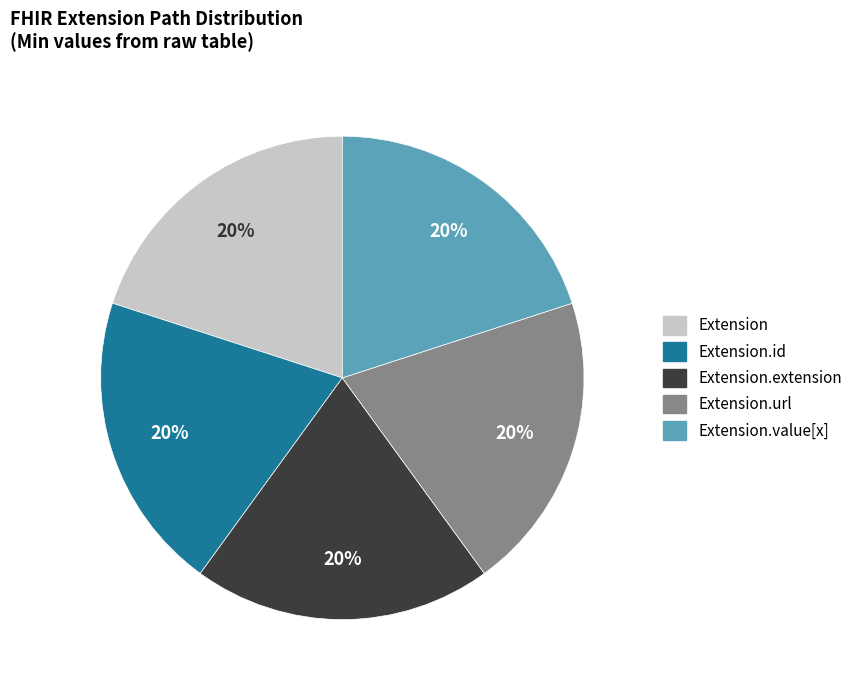

What percentage is the Extension.url slice, to the nearest percent?

20%